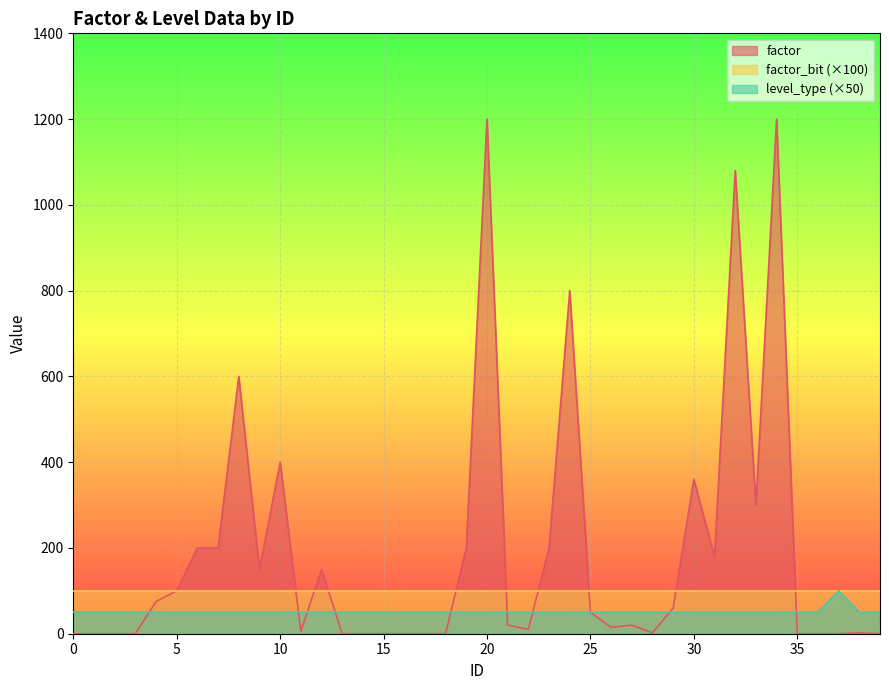

Is it true that level_type equals 84 at 20?

False